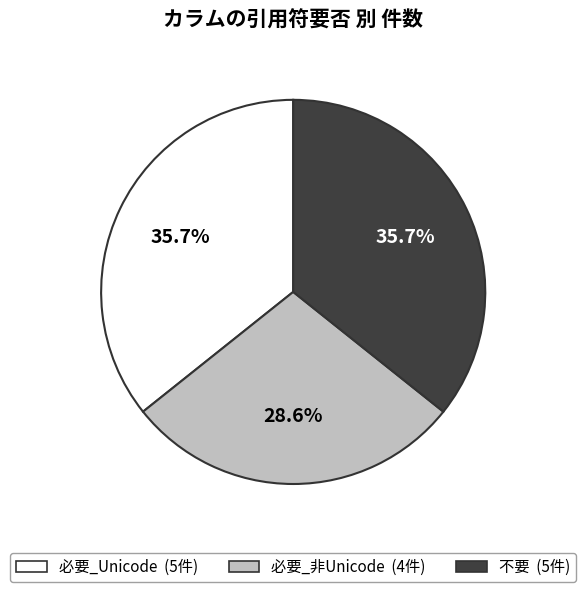

To the nearest percent, what is the difference between the largest and smallest slice percentages?

7%